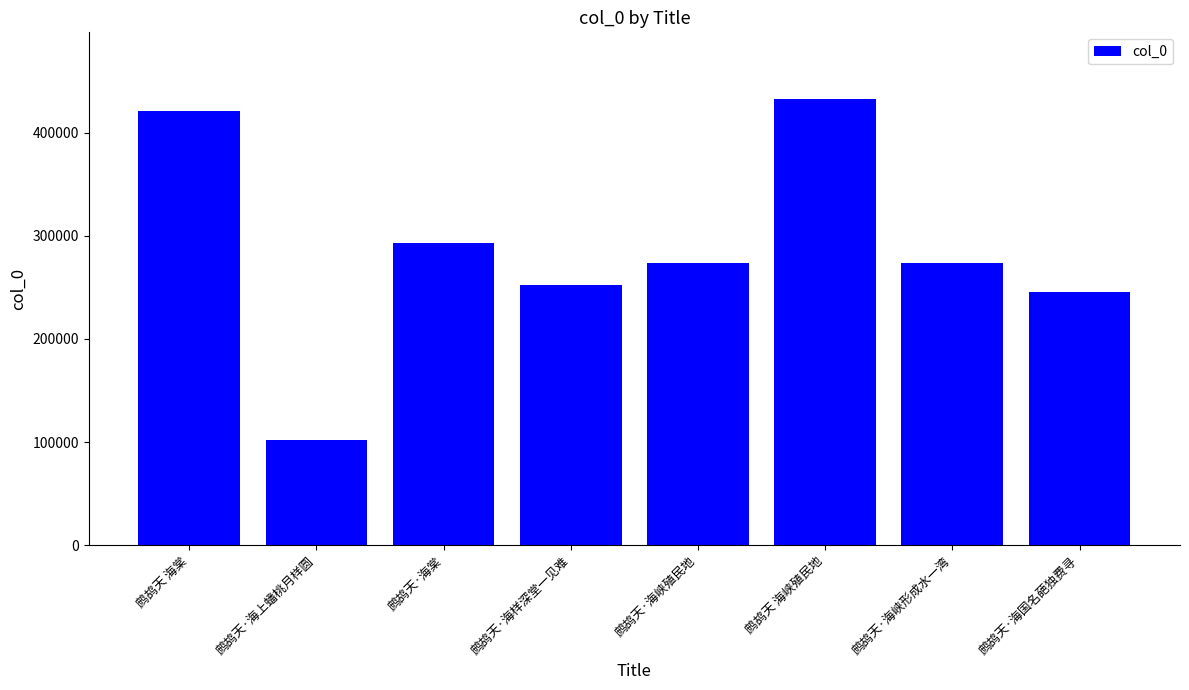

What value does the data have at 鹧鸪天·海峡殖民地?

273314